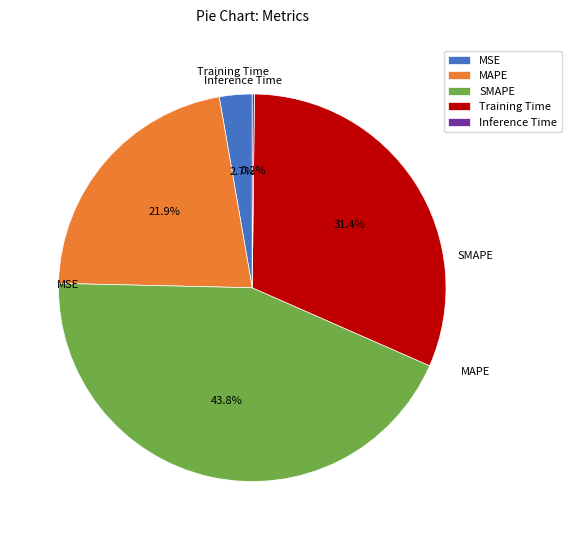

Count the number of slices in the pie.

5